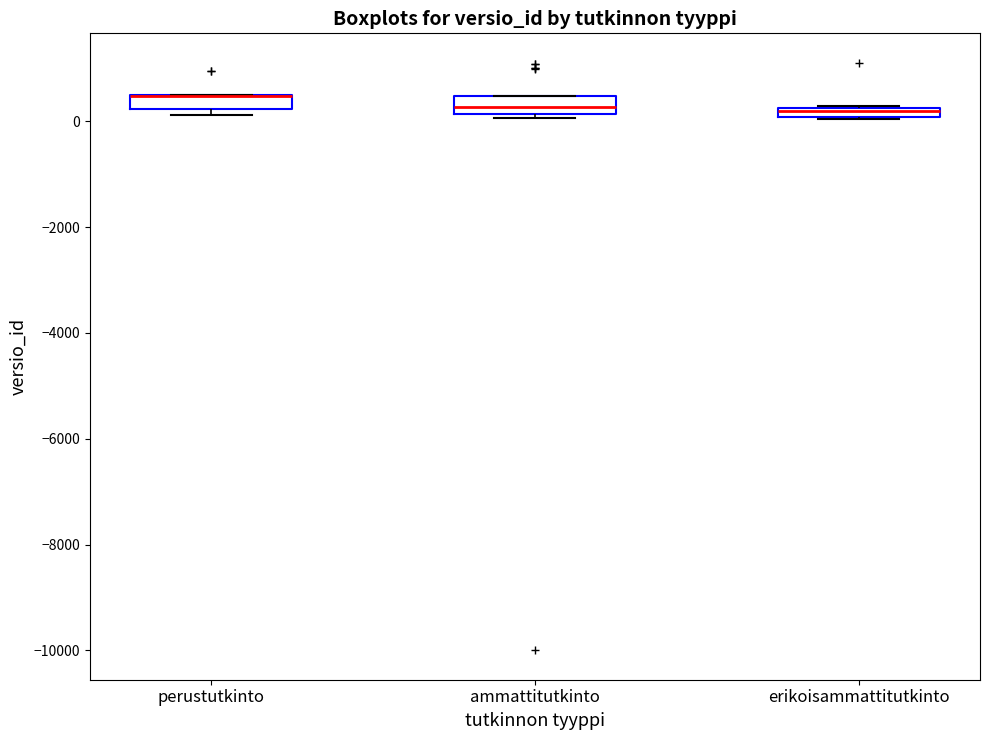

Where is the lower edge of the box for perustutkinto on the y-axis? The values are not printed on the chart, so give them approximately, as read against the axis.

200